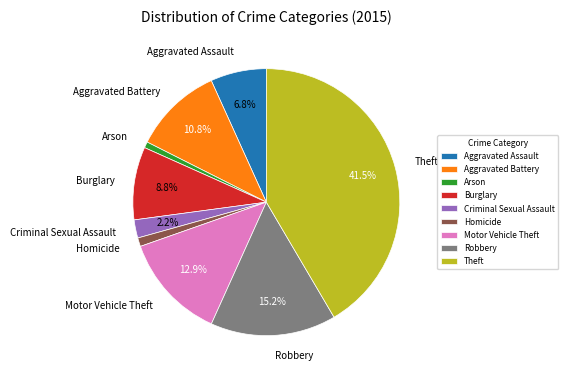

Which slice is the largest?

Theft